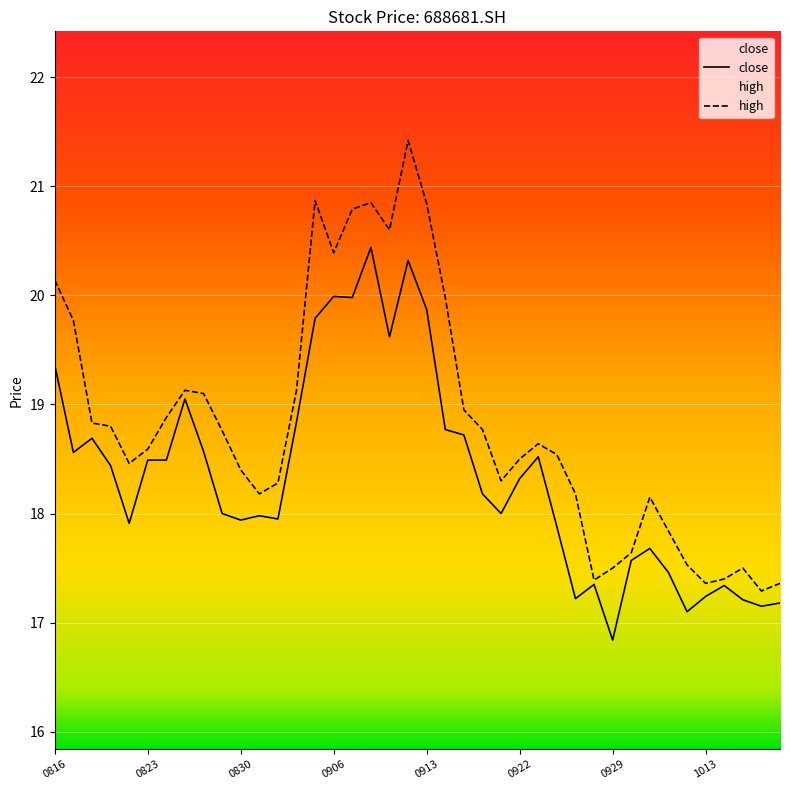

The value of high at 20210827 is 18.8. True or false?

True